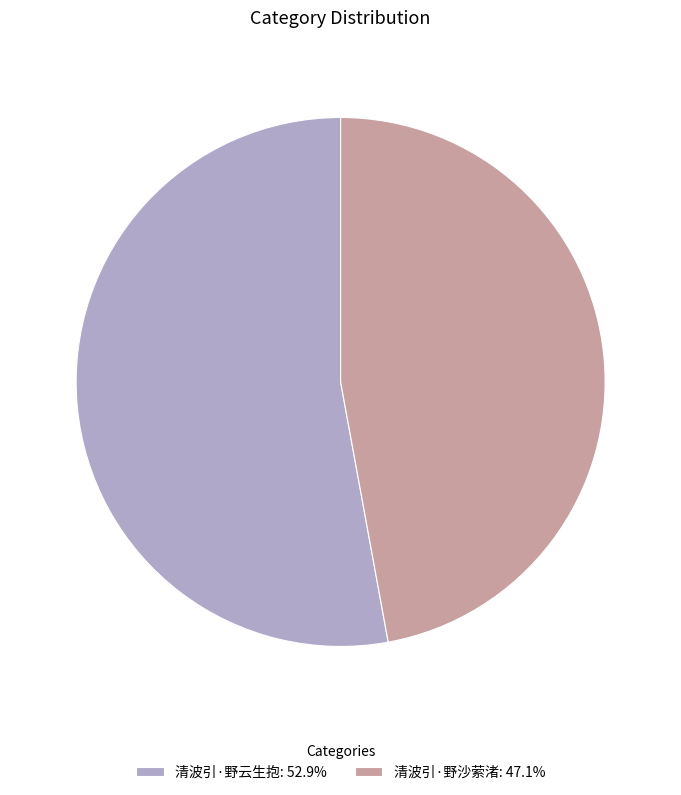

Combined, do 清波引·野沙萦渚 and 清波引·野云生抱 account for over 50%?

Yes